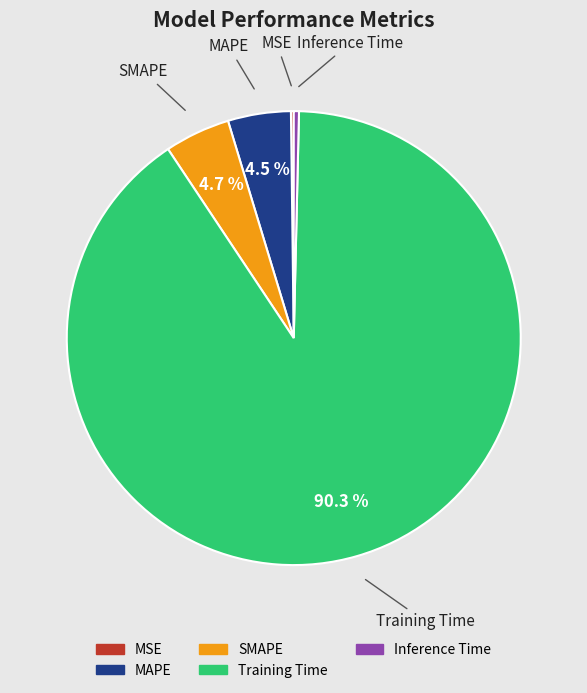

Does any single category account for the majority?

Yes